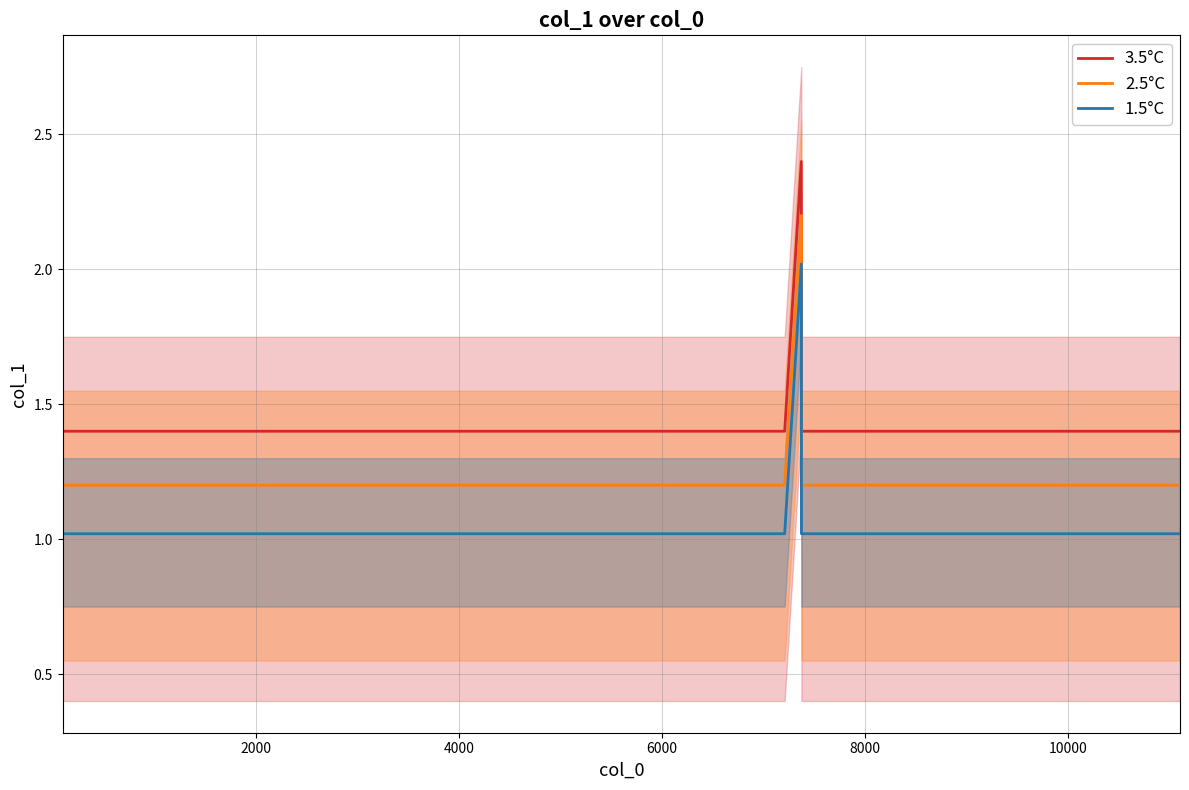

Reading left to right, what are all the values shown in this chart?

3.5°C: 1.4	1.4	1.4	1.4	1.4	1.4	1.4	1.4	1.4	1.4	1.4	1.4	1.4	1.4	2.4	1.4	1.4	1.4	1.4	1.4	1.4	1.4	1.4	1.4
2.5°C: 1.2	1.2	1.2	1.2	1.2	1.2	1.2	1.2	1.2	1.2	1.2	1.2	1.2	1.2	2.2	1.2	1.2	1.2	1.2	1.2	1.2	1.2	1.2	1.2
1.5°C: 1.0	1.0	1.0	1.0	1.0	1.0	1.0	1.0	1.0	1.0	1.0	1.0	1.0	1.0	2.0	1.0	1.0	1.0	1.0	1.0	1.0	1.0	1.0	1.0